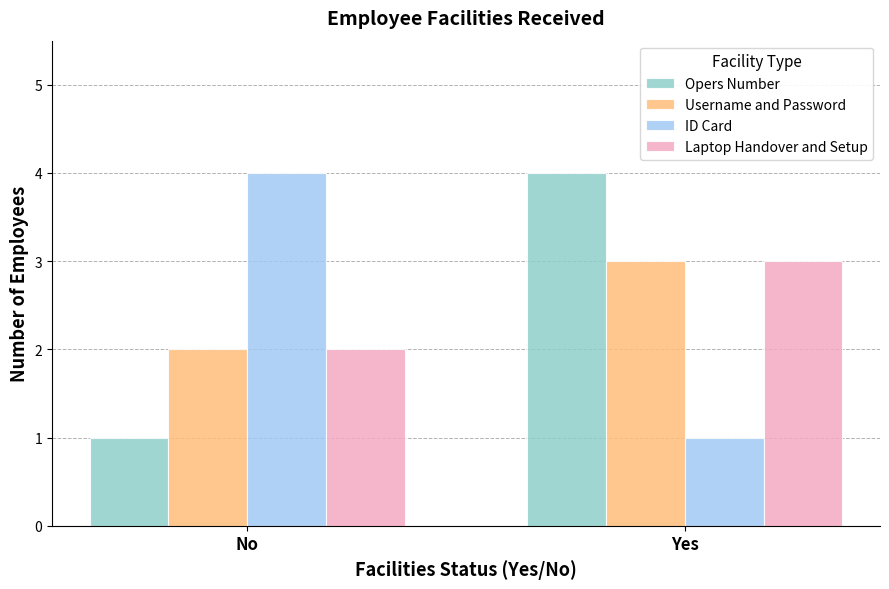

What is the maximum value for ID Card?

4